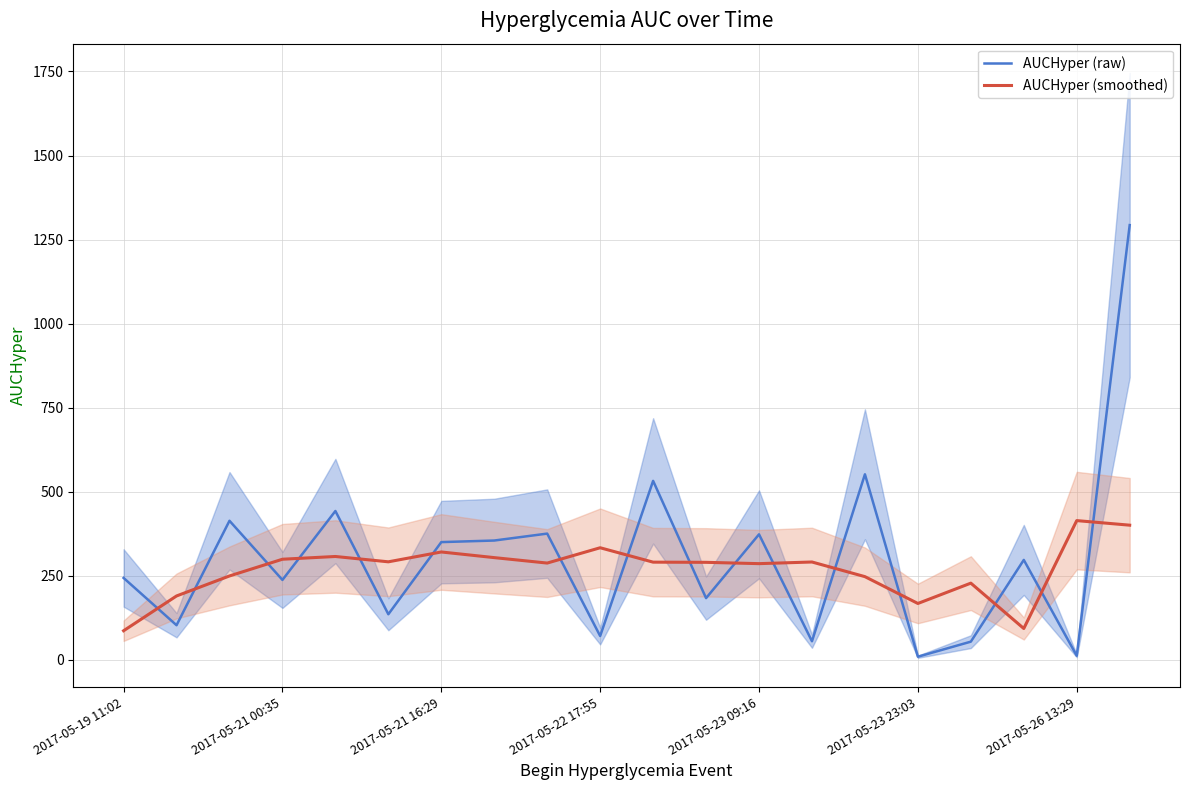

True or false: AUCHyper (smoothed) has more than 2 points higher than both neighbors.

True